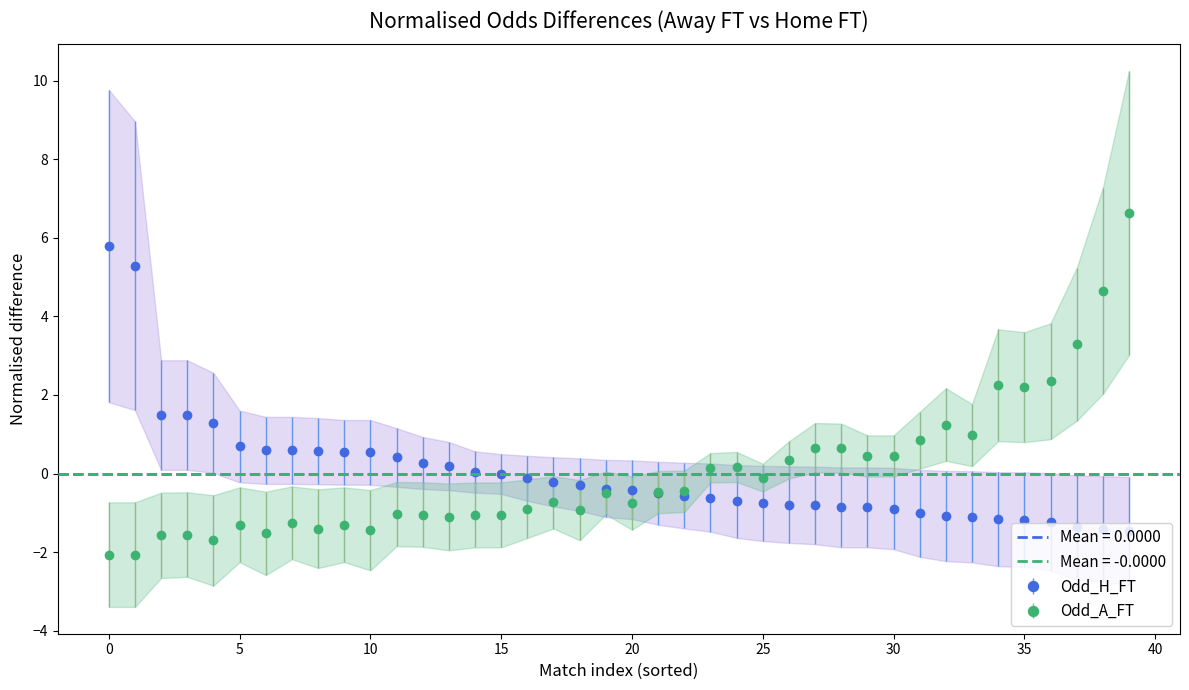

What is the greatest value displayed?

10.0